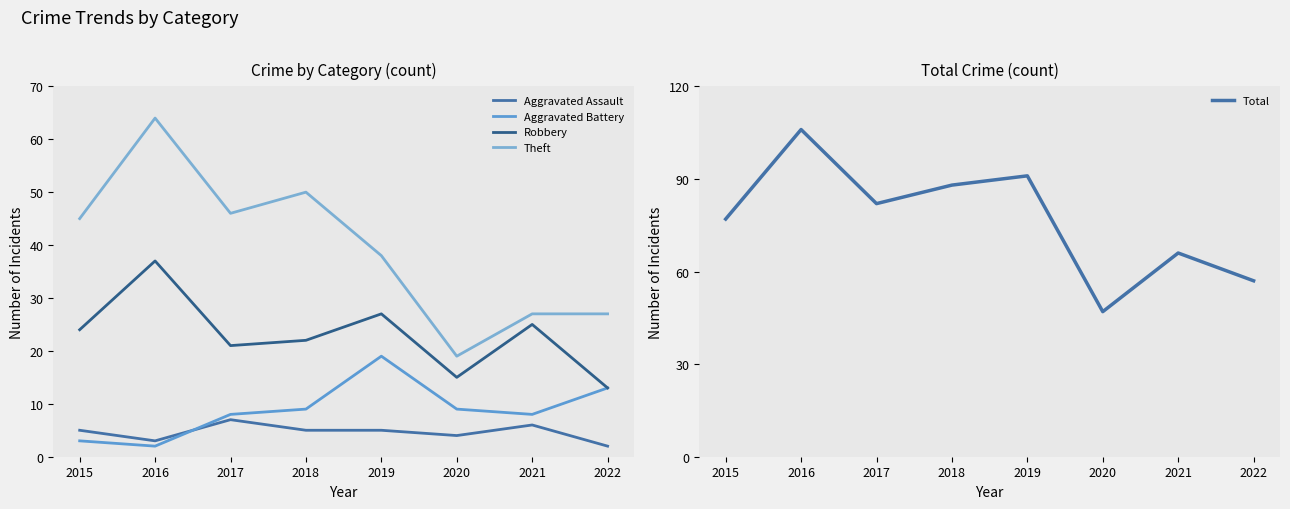

What is the spread (max minus min) of values at 2021?

60